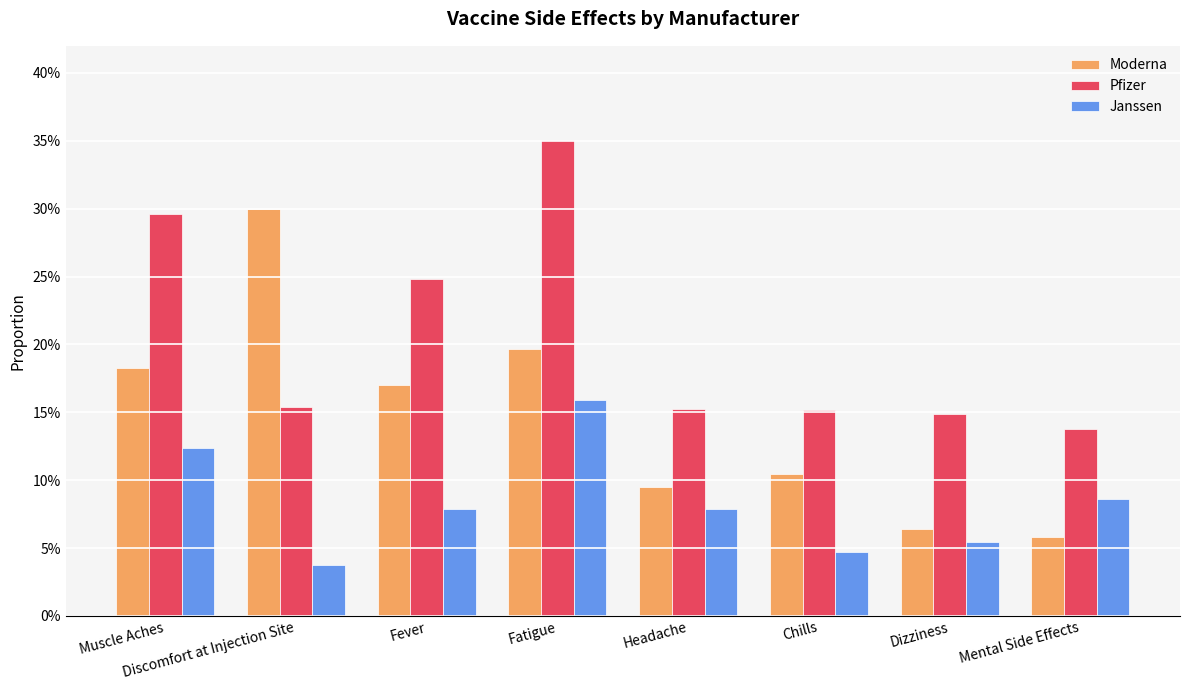

Between Fever and Discomfort at Injection Site, which is larger?

Discomfort at Injection Site